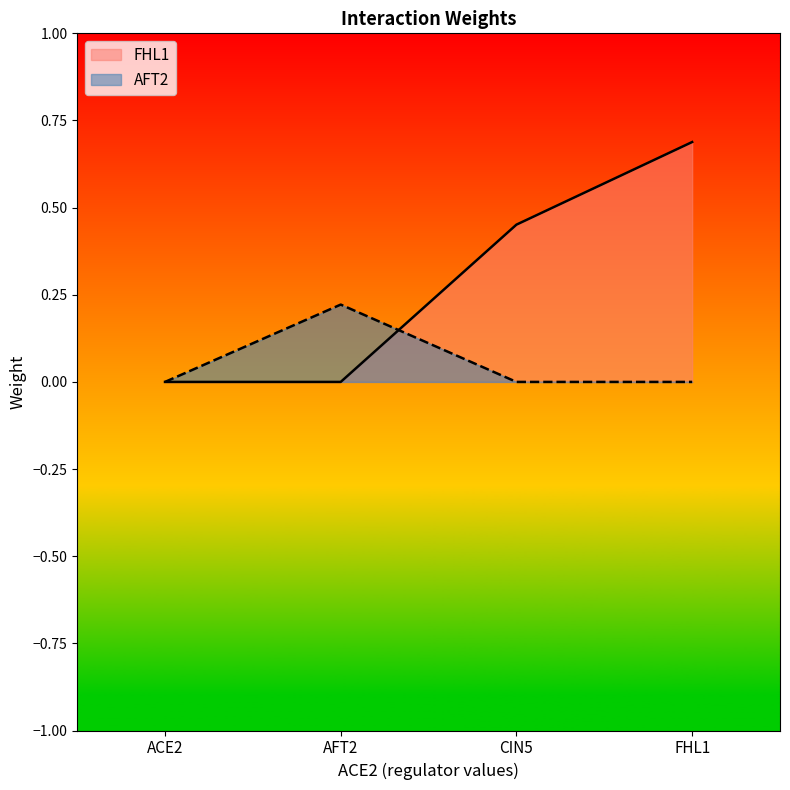

What are all the series names shown in the legend?

FHL1, AFT2